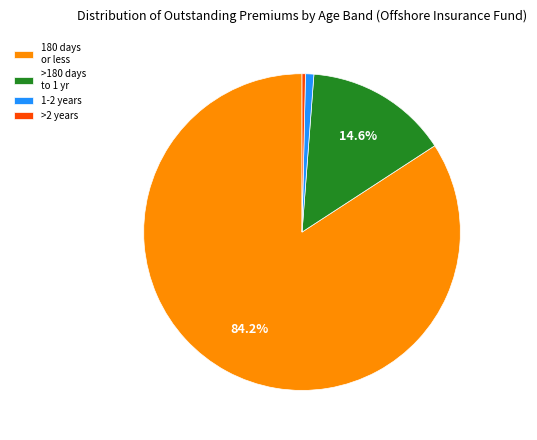

What is the majority slice?

180 days or less